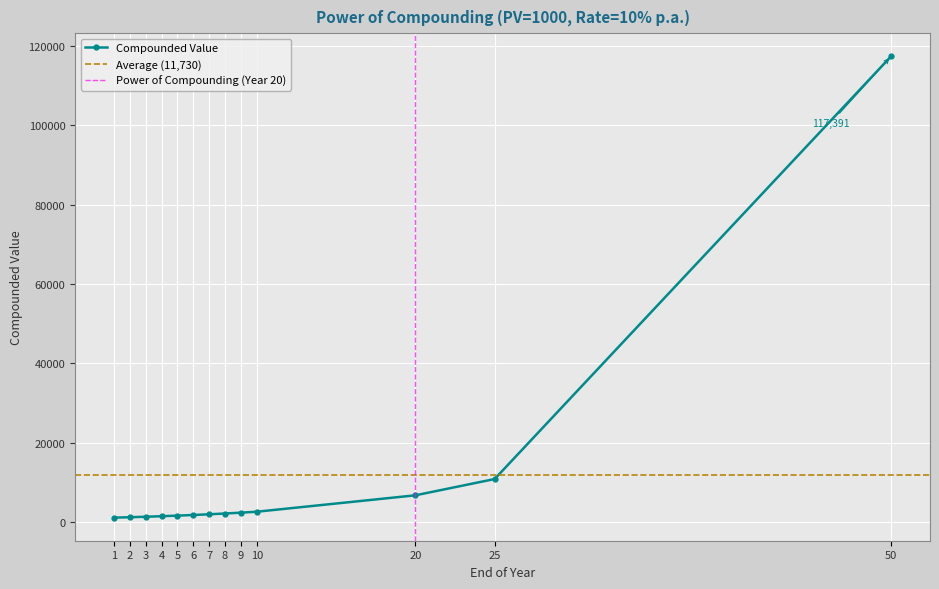

What is the value of the 13th point from the left?

117390.9